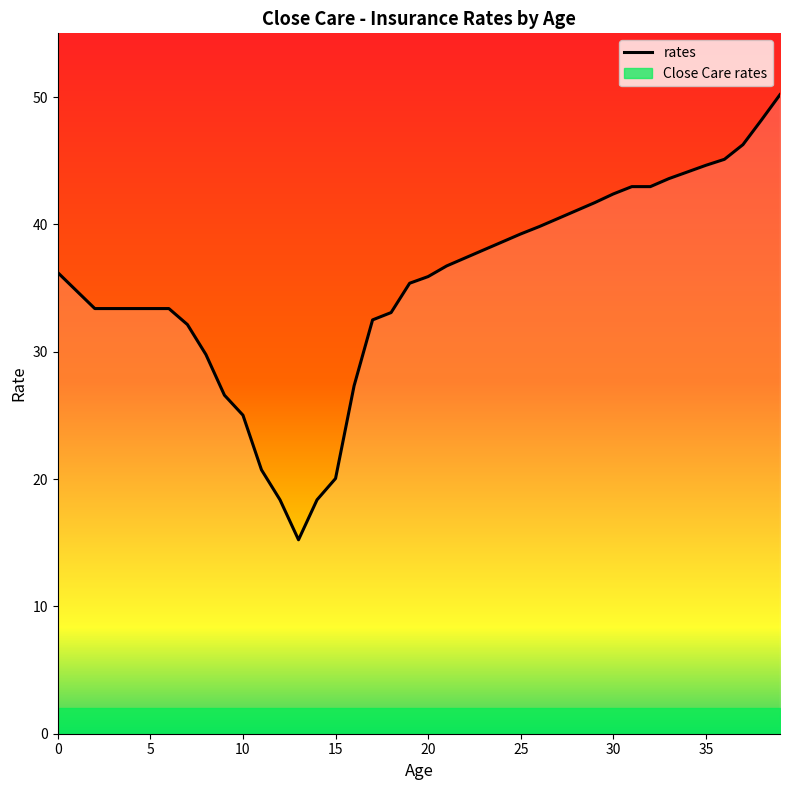

How many points are lower than both their immediate neighbors (excluding endpoints)?

1